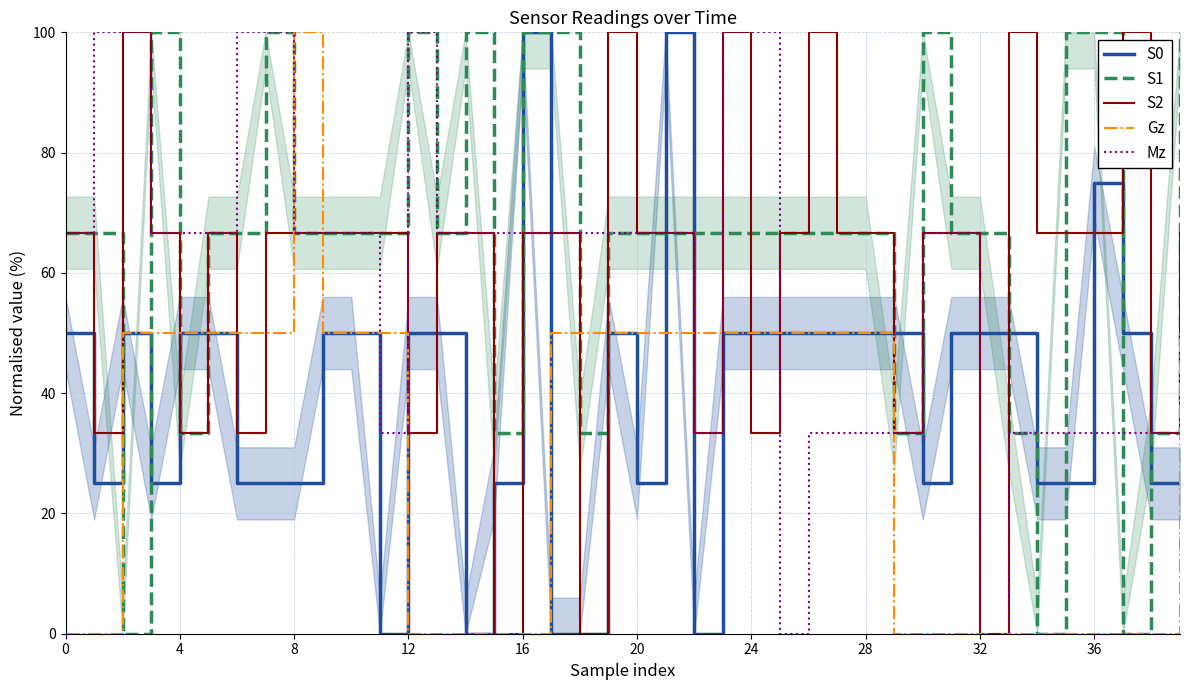

Is it true that Gz equals 0.0 at 36?

True